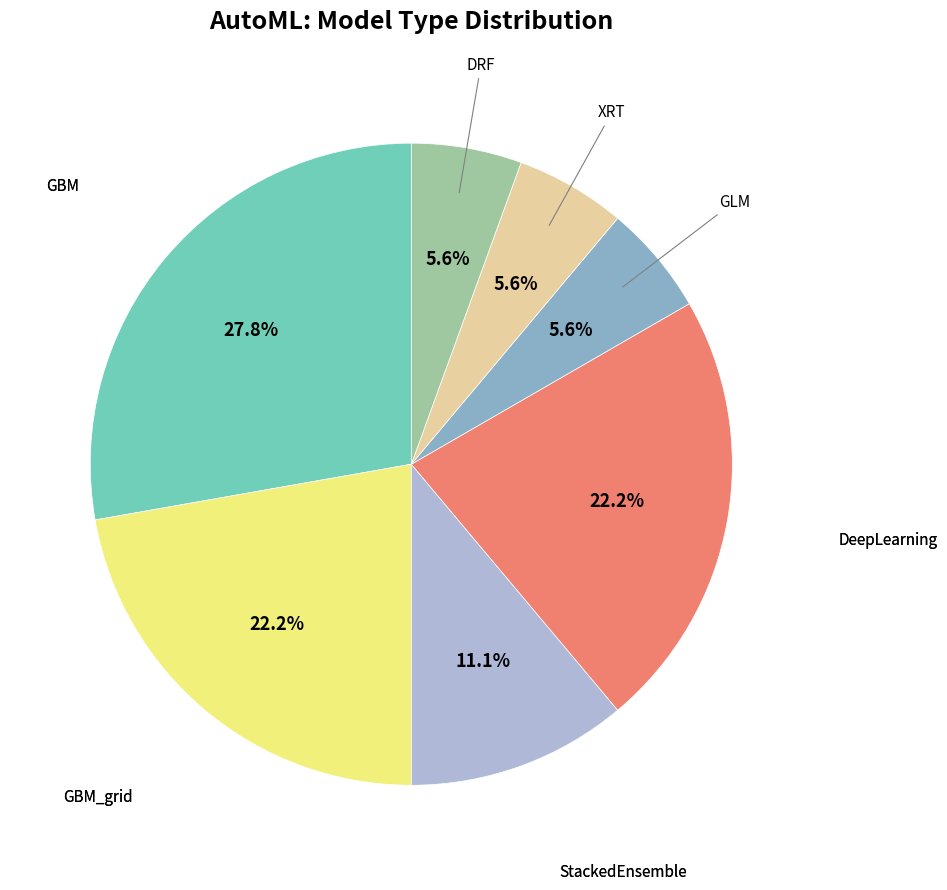

Is there any slice that represents more than half of the pie?

No